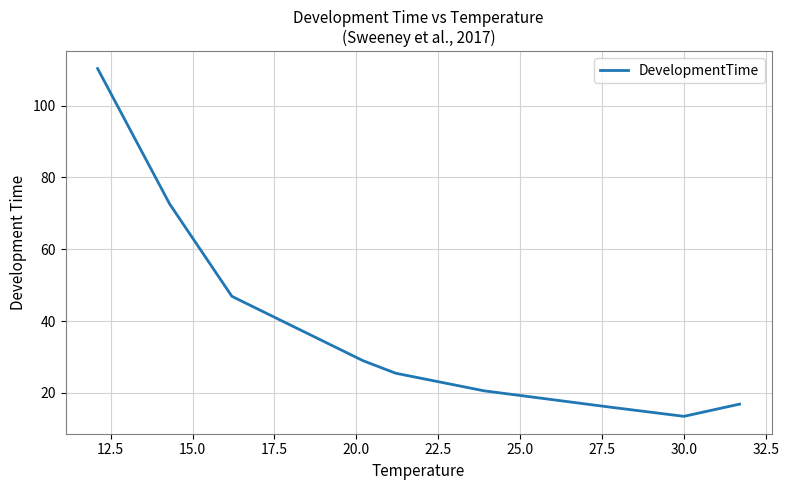

What is the minimum value shown in the chart?

13.5